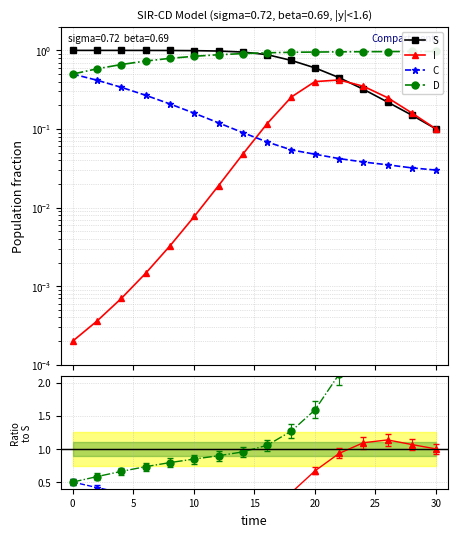

What is the difference between the maximum and minimum values in the S series?

0.9